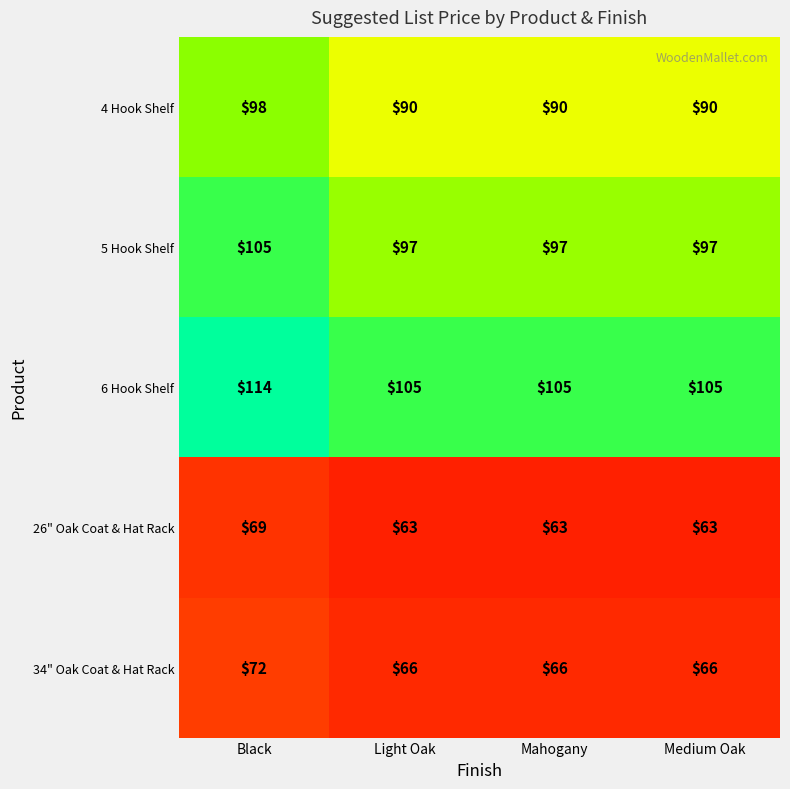

At which category is the sum across all series the highest?

Black